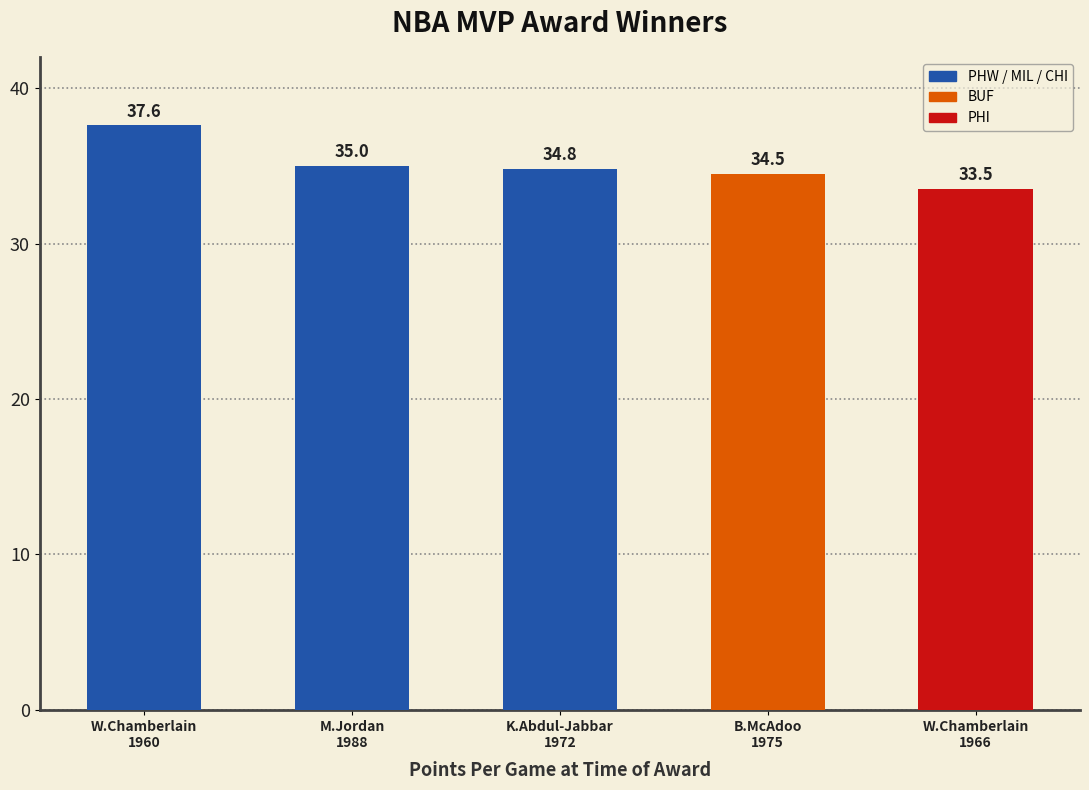

Reading right to left, what are all the values shown in this chart?

W.Chamberlain
1966=33.5	B.McAdoo
1975=34.5	K.Abdul-Jabbar
1972=34.8	M.Jordan
1988=35.0	W.Chamberlain
1960=37.6